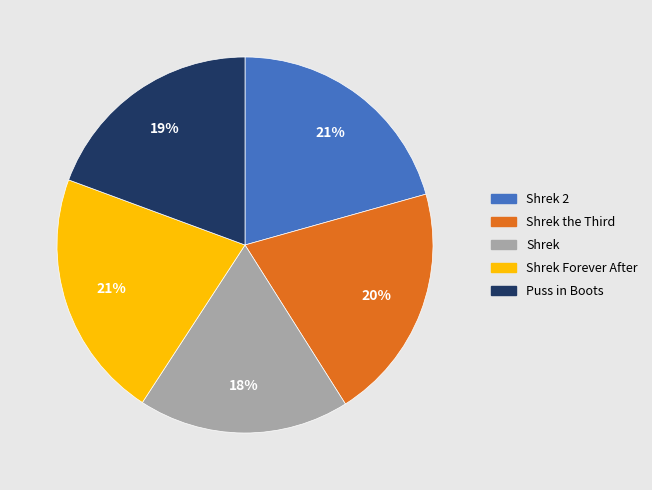

Is there a majority slice in this chart?

No